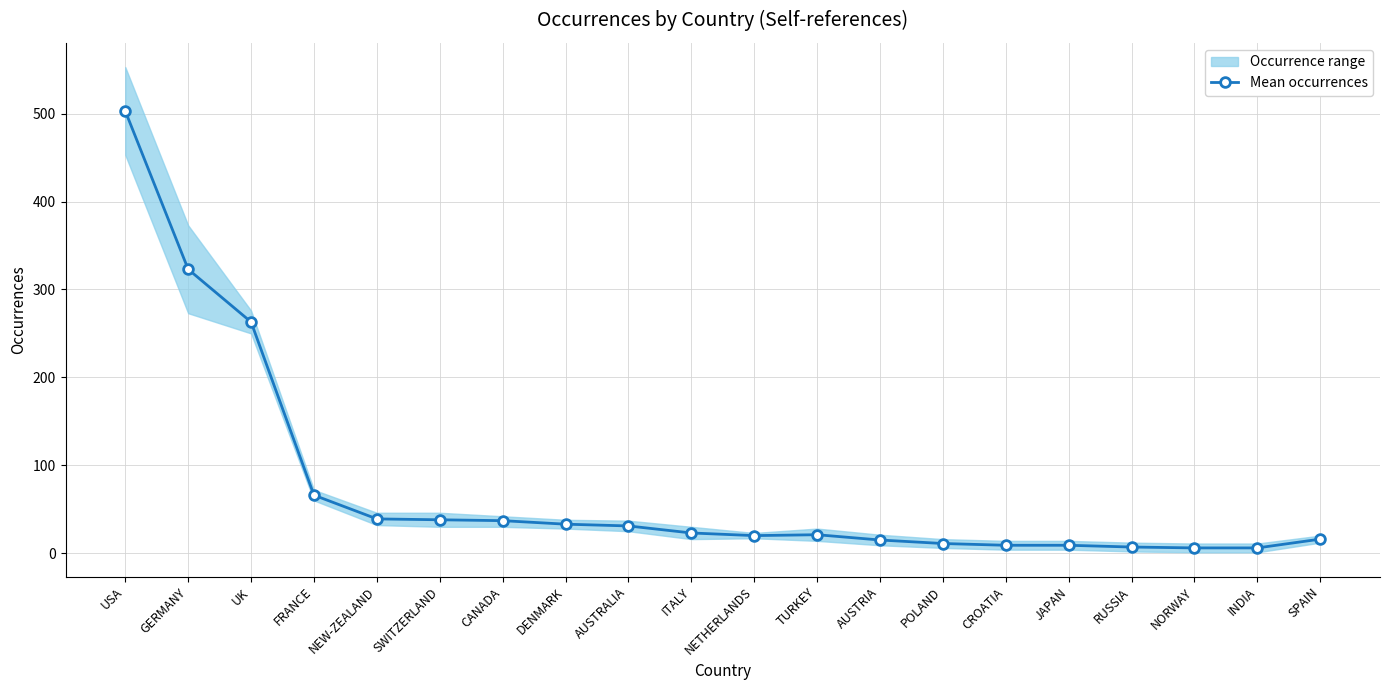

What is the average value?

74